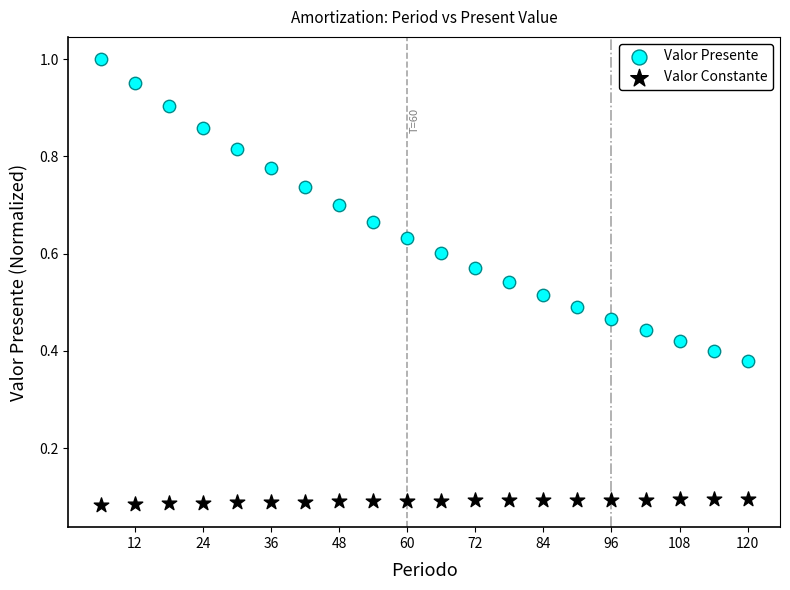

Across all data points, what is the range of X values (max minus min)?

114.0